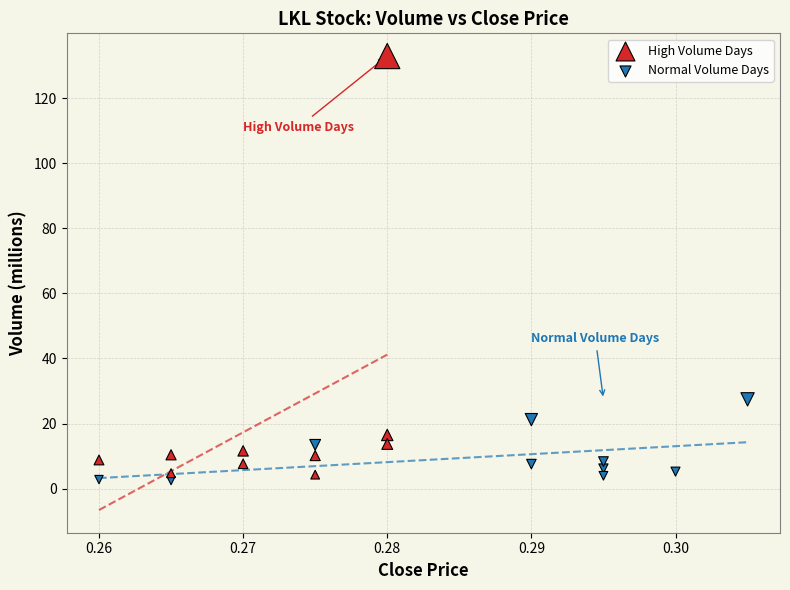

What are all the series names shown in the legend?

High Volume Days, Normal Volume Days